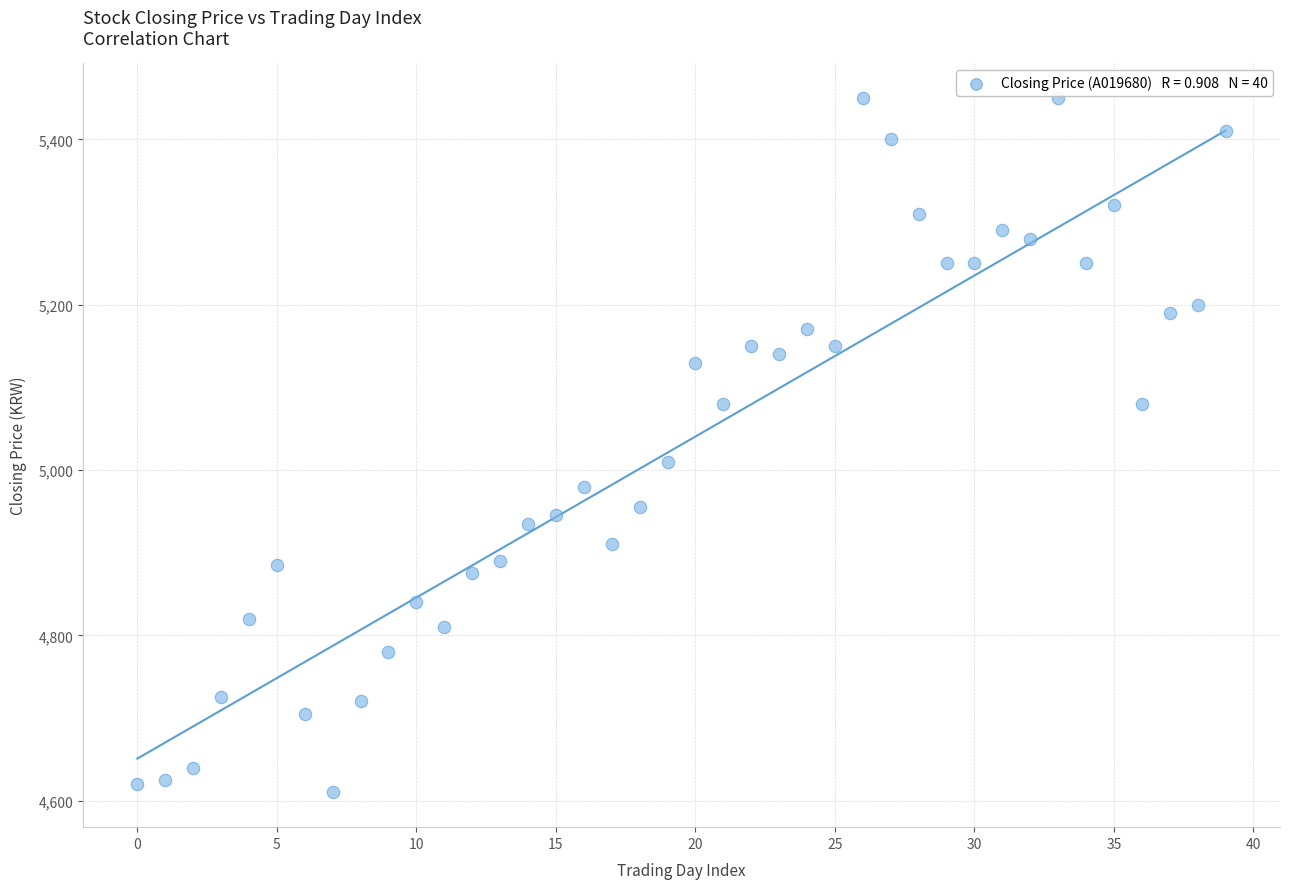

What is the range of Y values (max minus min)?

840